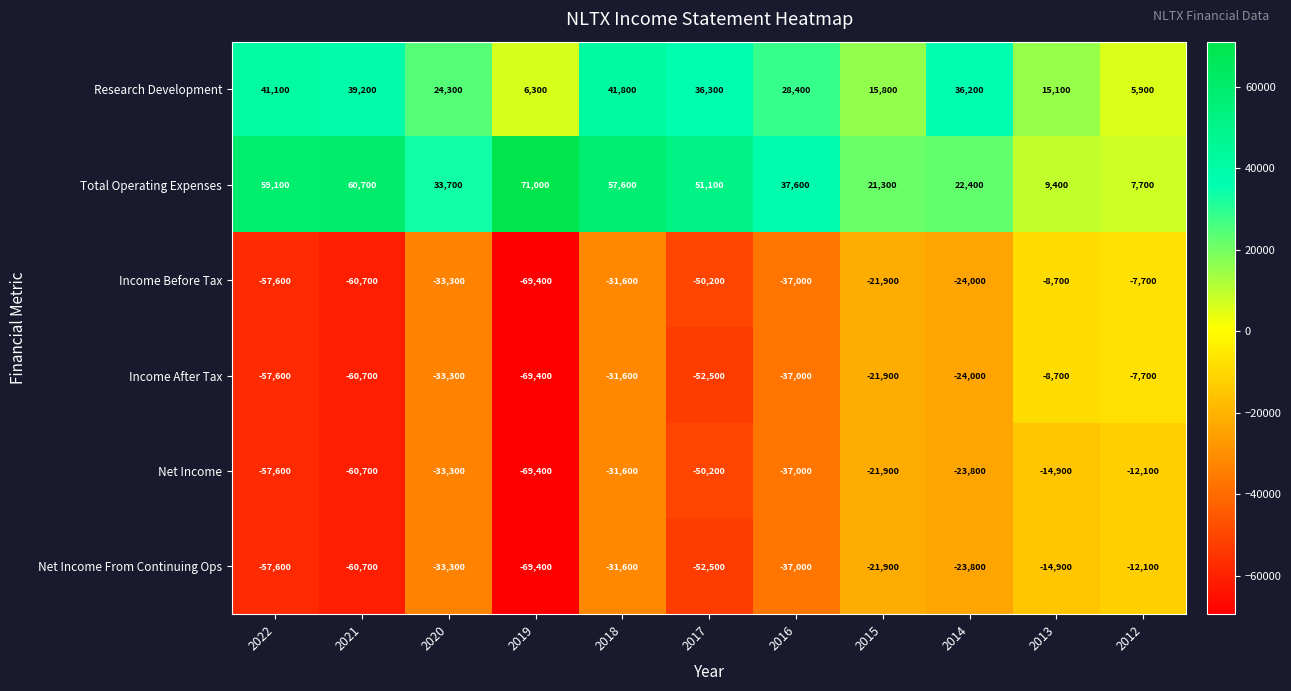

What value does the Research Development series have at 2020?

24300